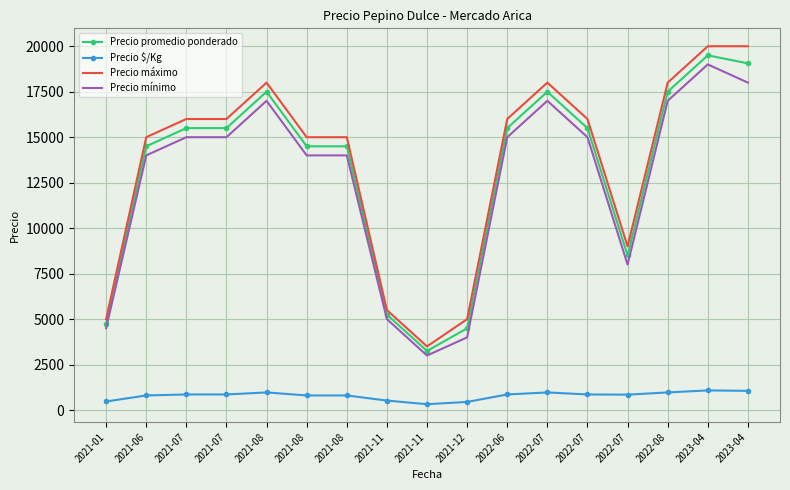

At which category is the sum across all series the highest?

2023-04